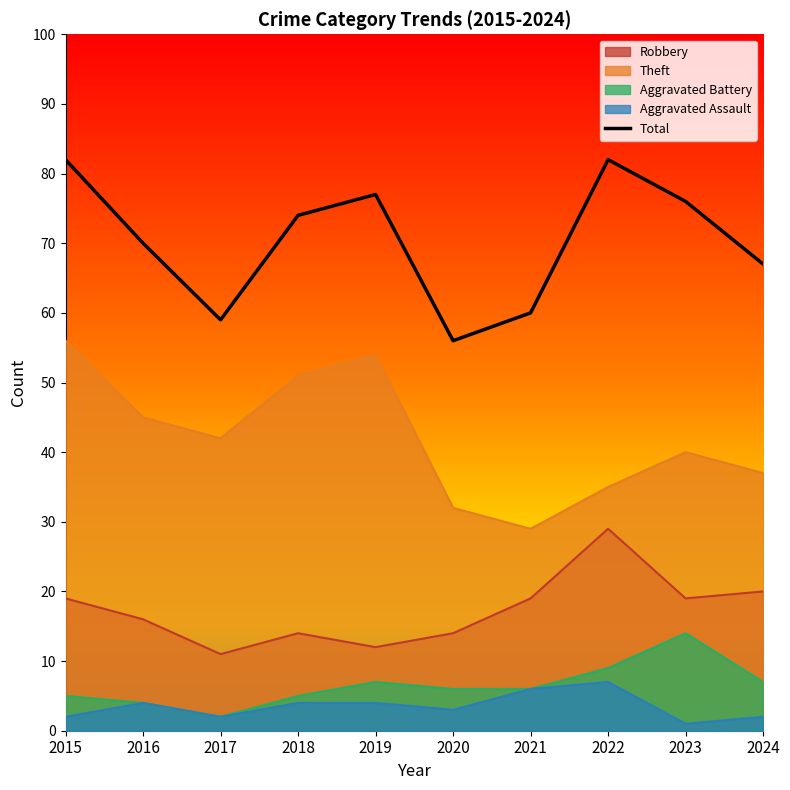

Does the chart have visible grid lines?

No